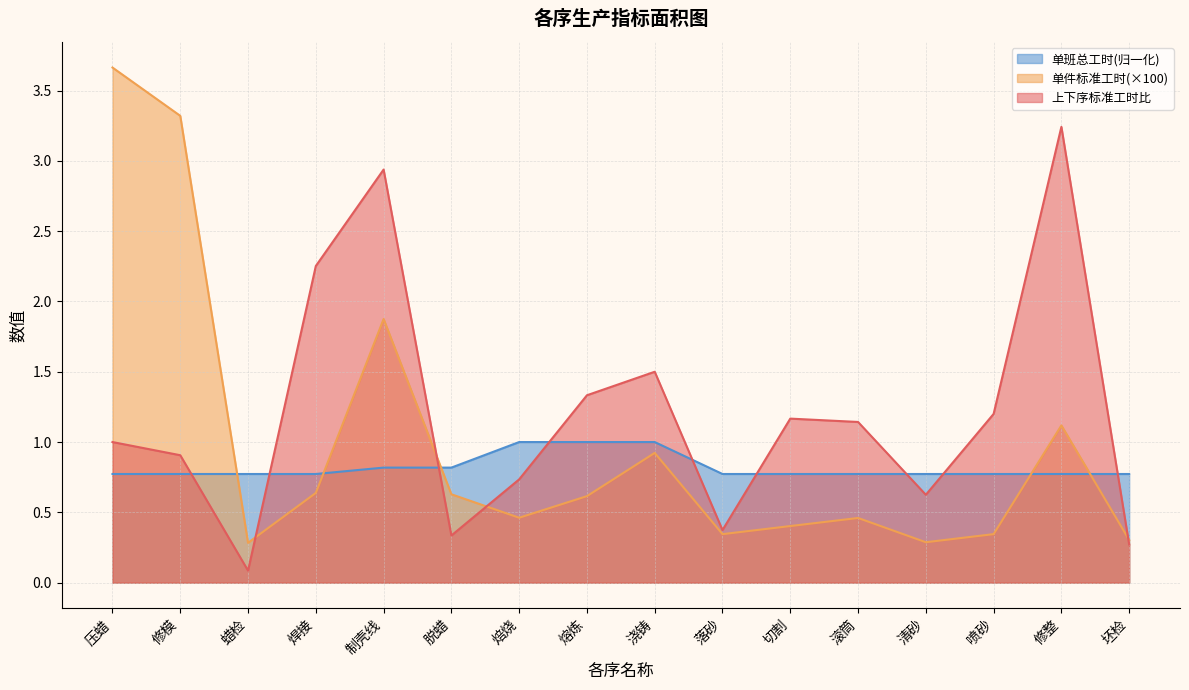

The value of 单件标准工时 at 熔炼 is 0.6. True or false?

True